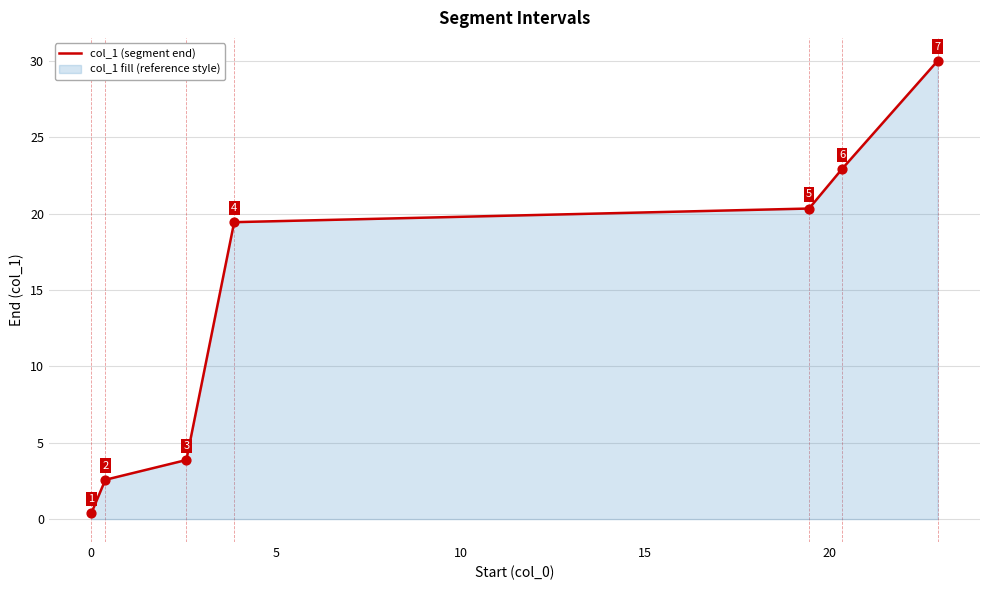

True or false: the data has more than 0 interior local peaks.

False